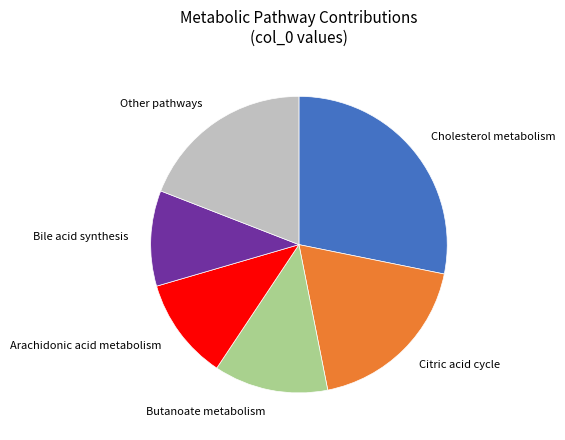

How many segments does this pie chart have?

6